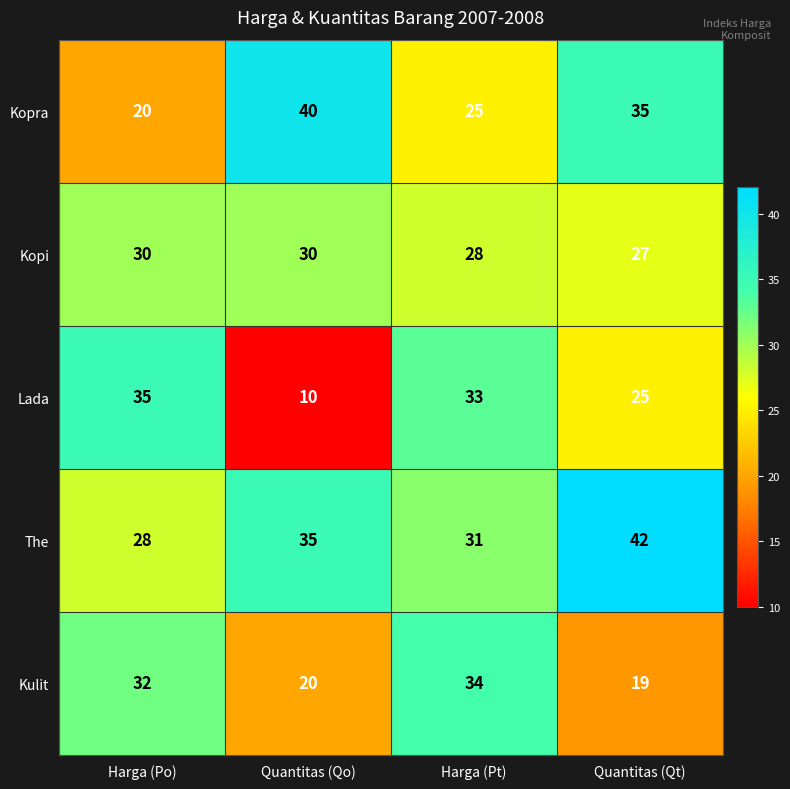

Which series has the largest total across all categories?

The